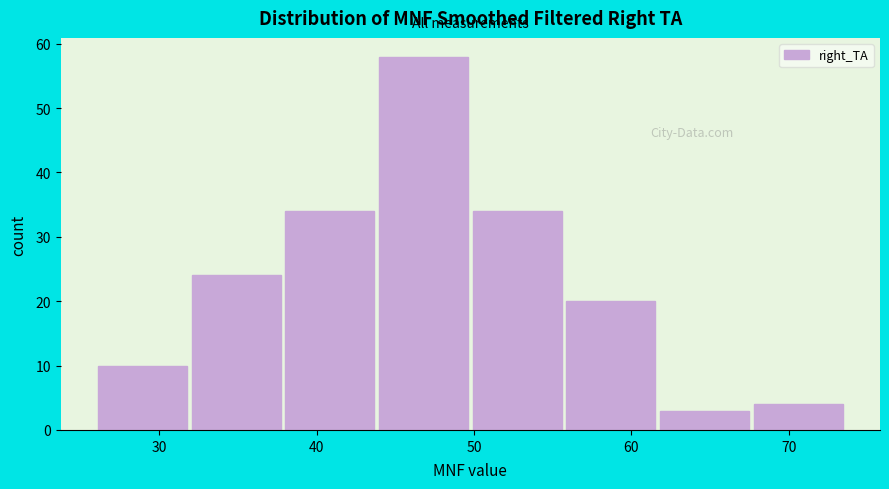

Reading left to right, list every bar in this chart as the range it spans on the x-axis followed by its height. Neither the bar edges nor the heights are printed on the chart, so give them approximately, as read against the axes.

26 to 32: 10
32 to 38: 24
38 to 44: 34
44 to 50: 58
50 to 56: 34
56 to 62: 20
62 to 68: 3
68 to 74: 4